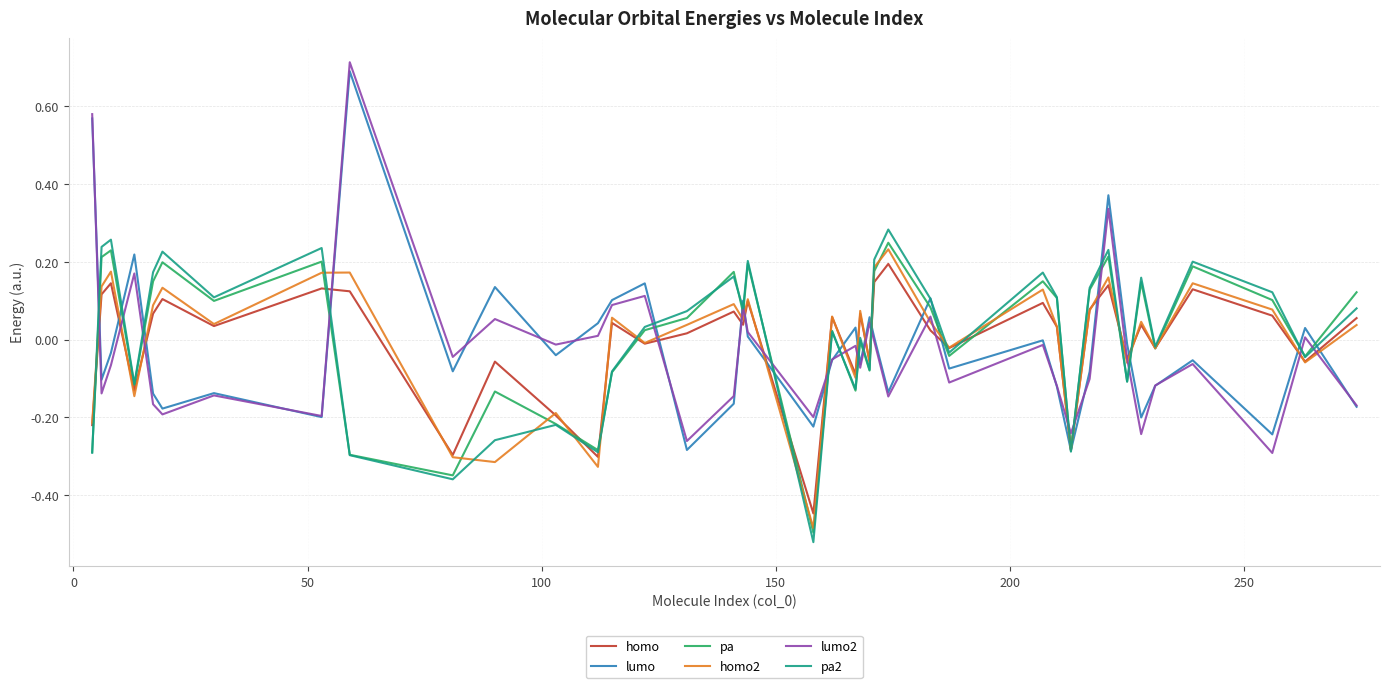

Rank the series by their maximum value, from highest to lowest.

lumo2, lumo, pa2, pa, homo2, homo